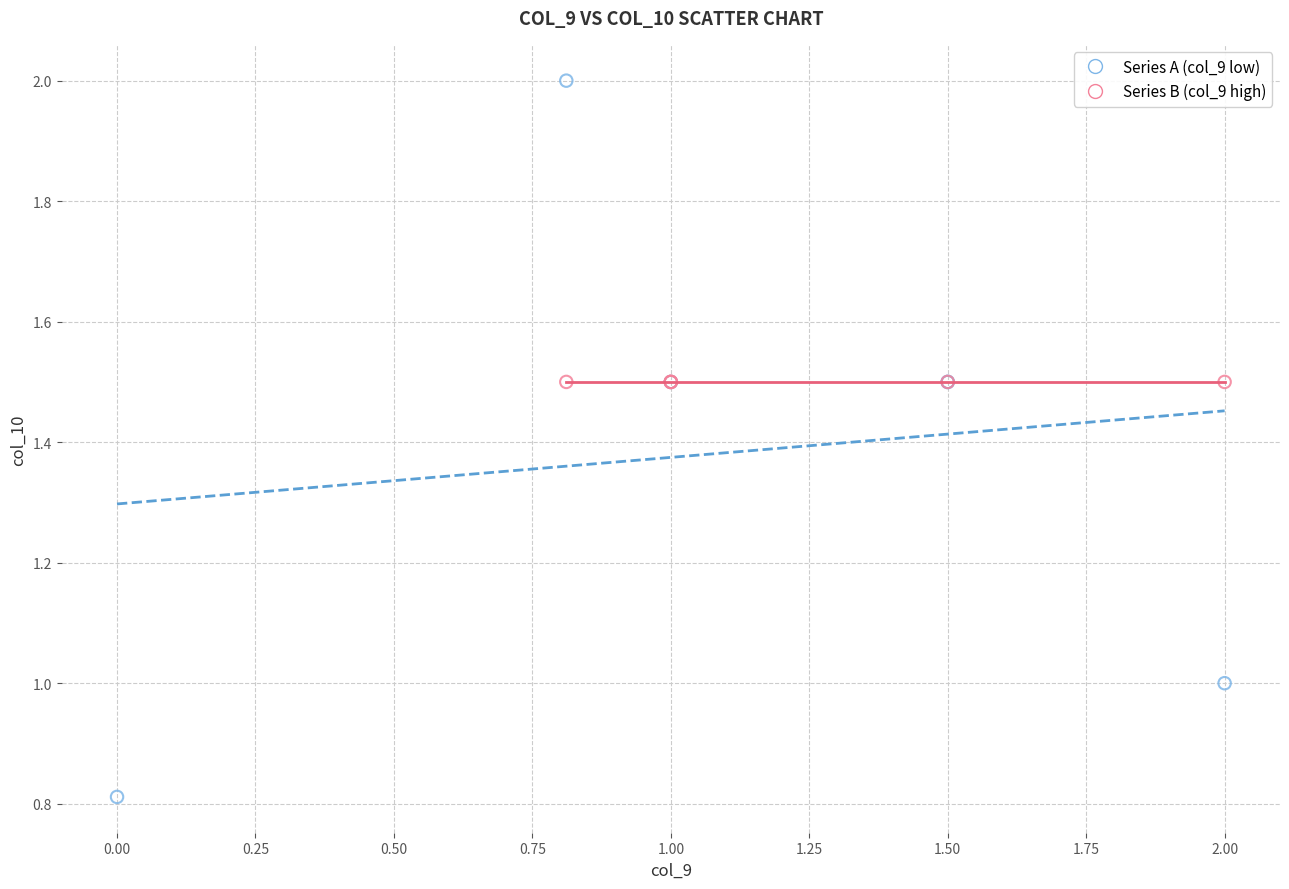

Which series contains the lowest Y value?

Series A (col_9 low)